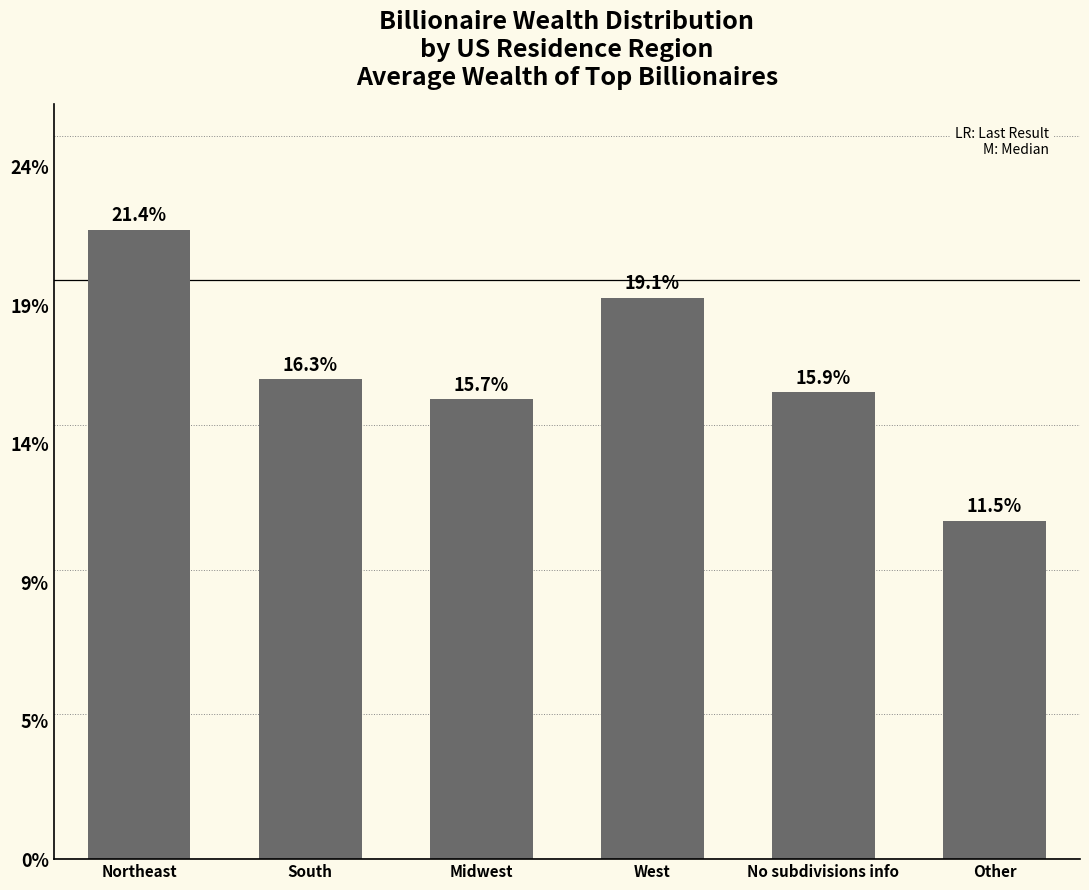

Which label corresponds to the smallest value in the chart?

Other